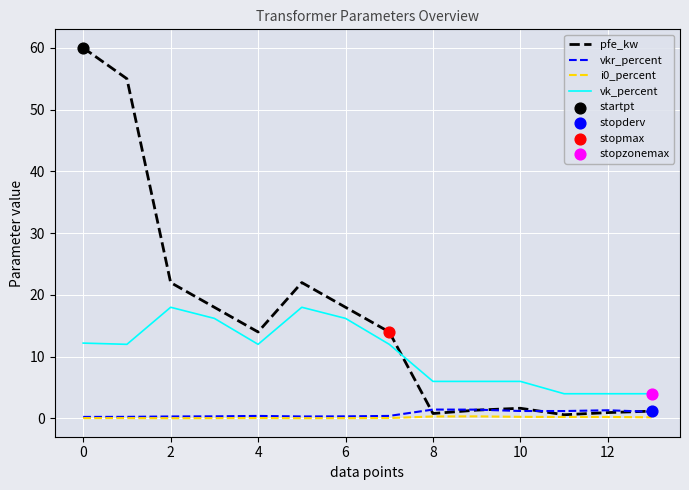

Which series has the widest spread of values?

pfe_kw